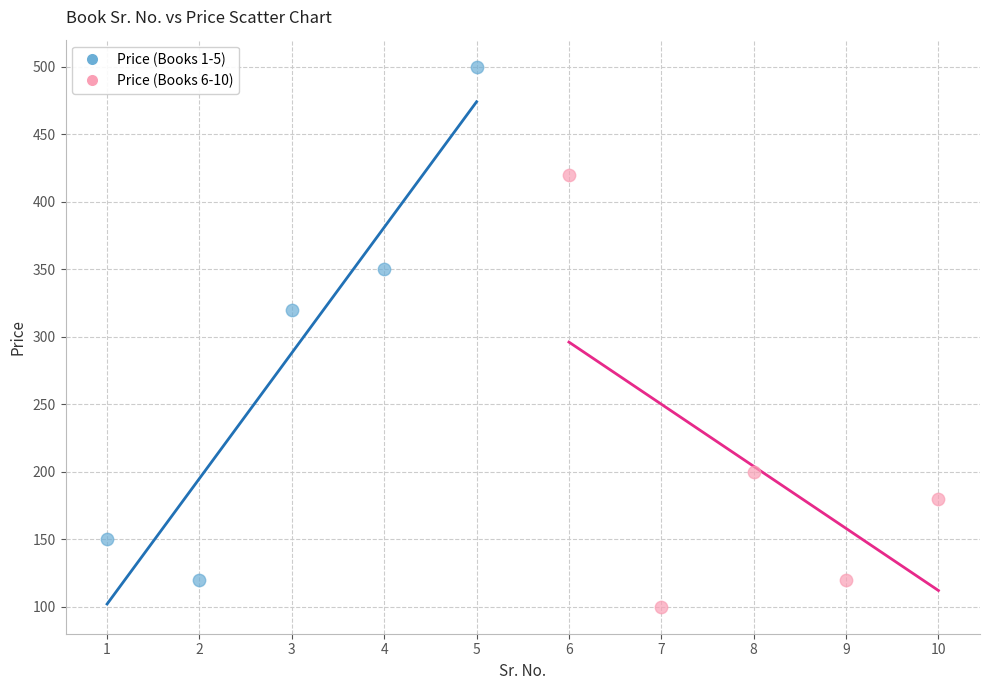

Which series reaches the minimum Y coordinate?

Price (Books 6-10)